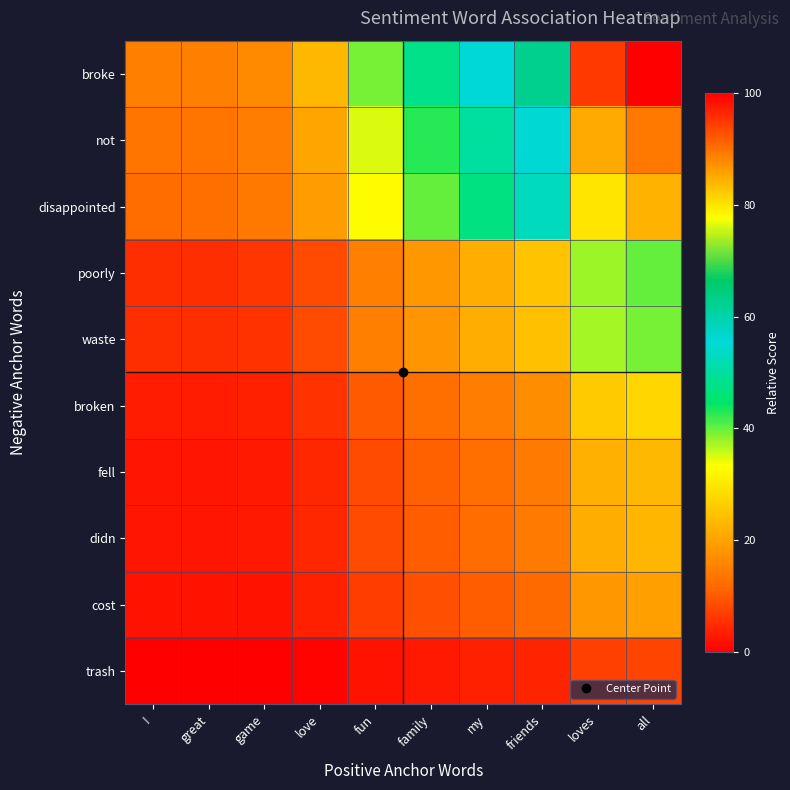

Between friends and love, which is larger?

friends